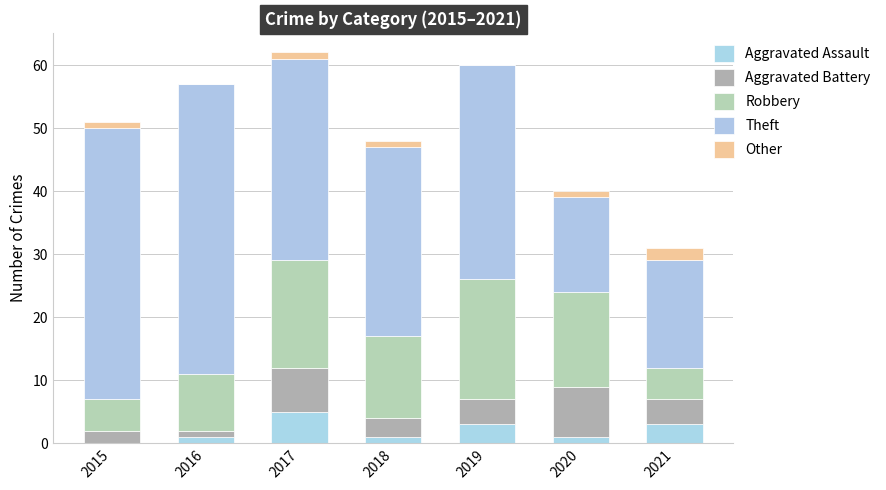

What are all the series names shown in the legend?

Aggravated Assault, Aggravated Battery, Robbery, Theft, Other